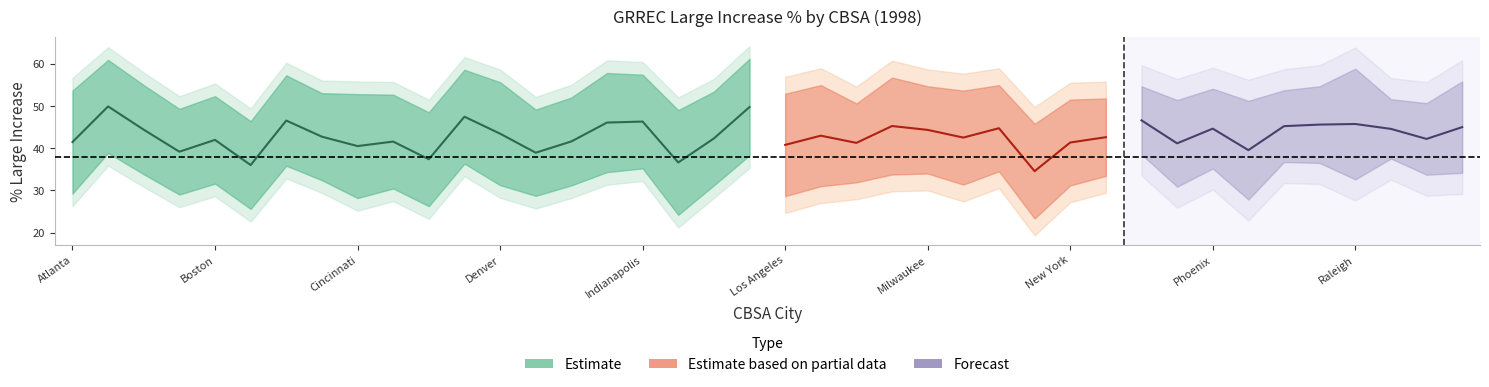

Which has a higher value, Detroit or Riverside?

Riverside